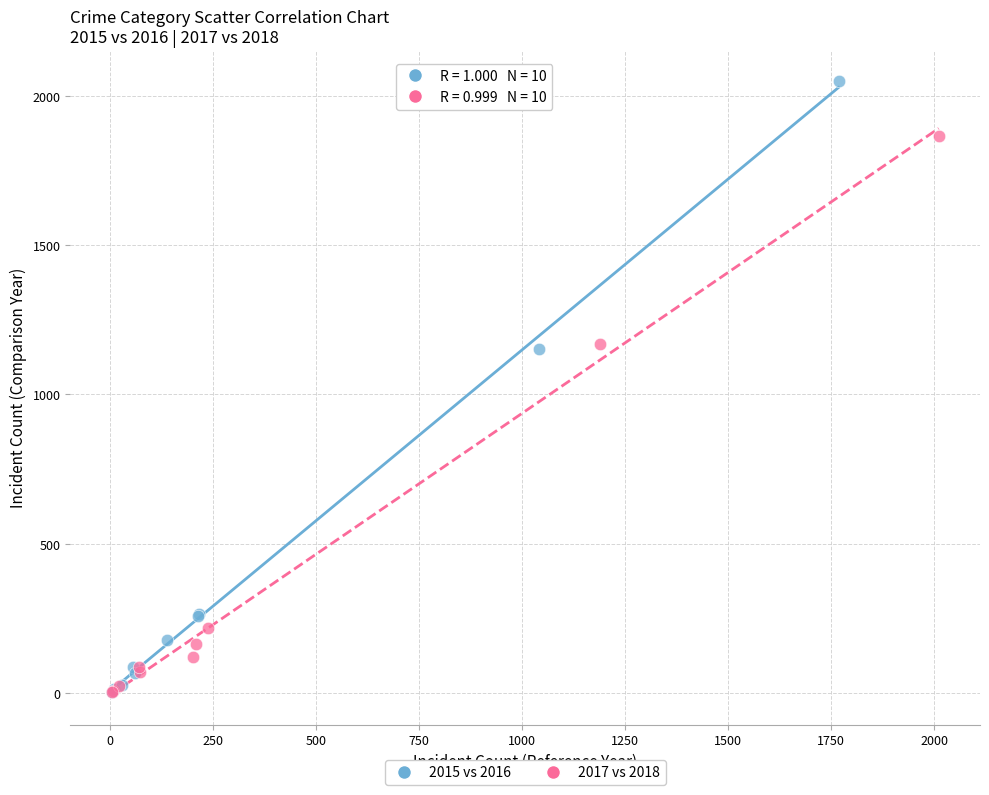

Which series reaches the maximum Y coordinate?

2015 vs 2016